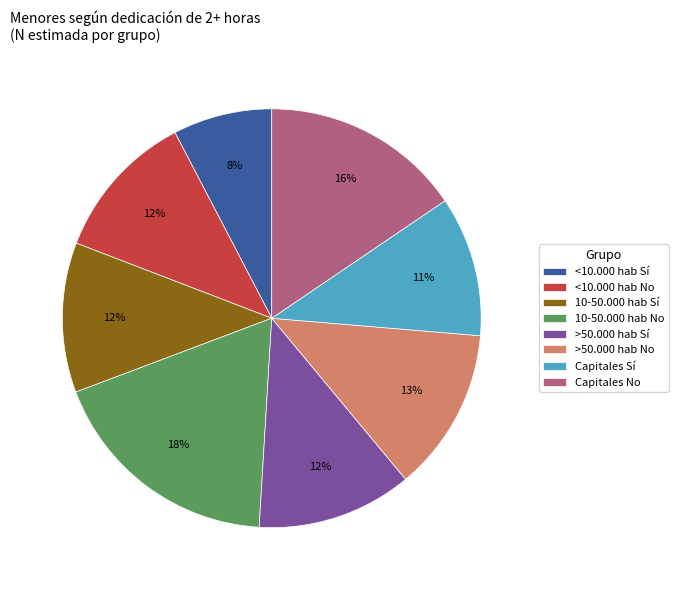

Is it true that Capitales No is 16% of the pie?

True